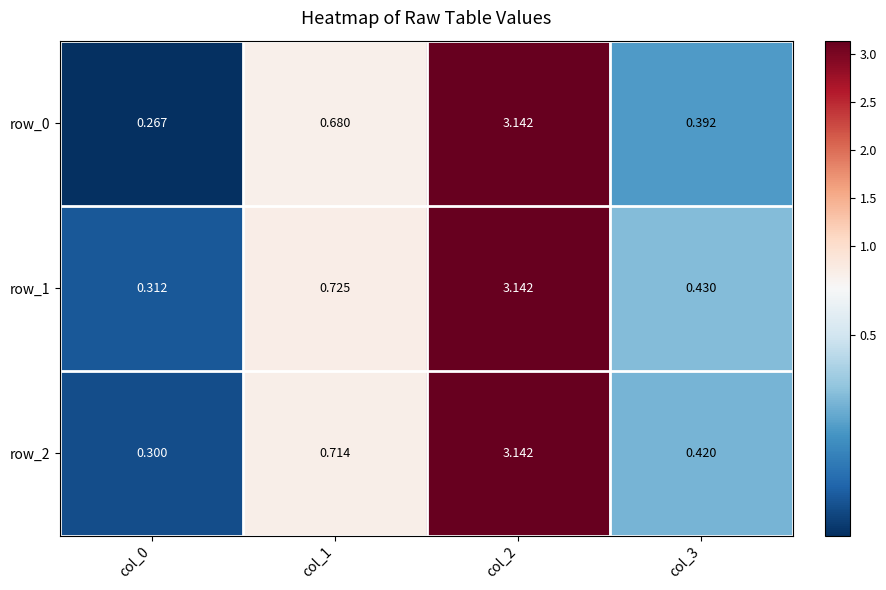

Rank the categories by row_1 value from highest to lowest.

col_2, col_1, col_3, col_0